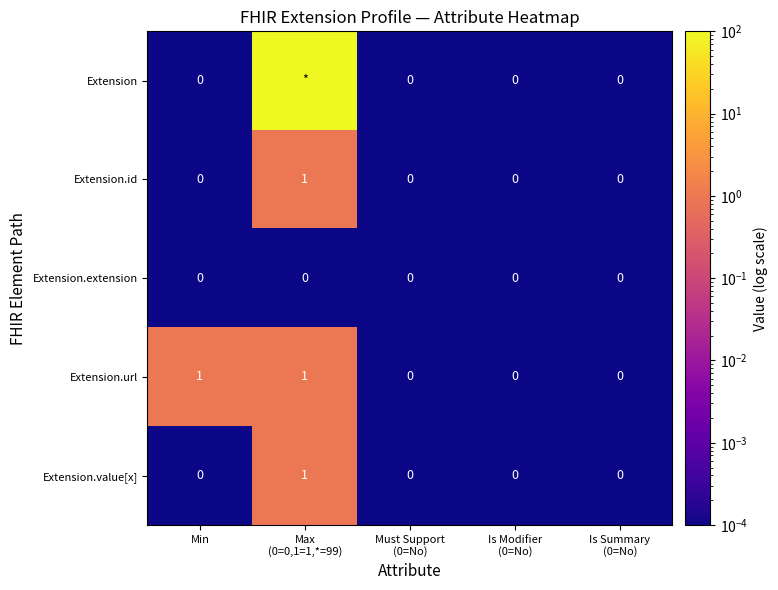

Is it true that Extension.id equals 1.0 at Max (0=0,1=1,*=99)?

True